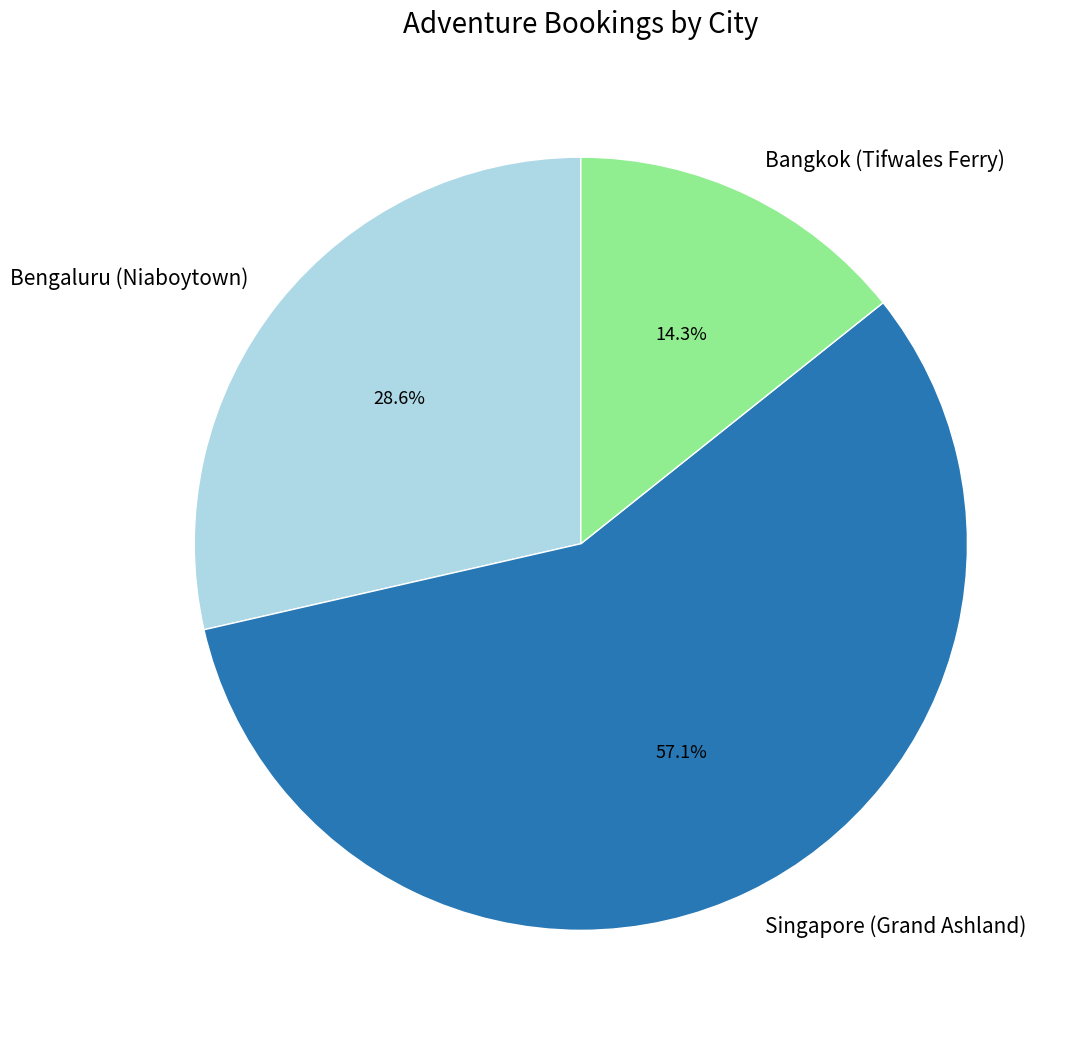

To the nearest percent, what is the difference between the Singapore (Grand Ashland) and Bangkok (Tifwales Ferry) slice percentages?

43%